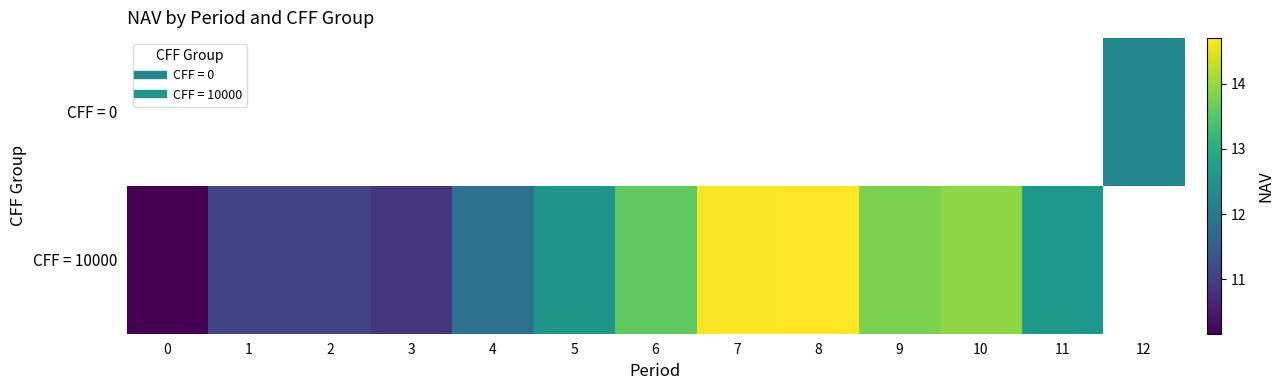

Which series changed the most between 6 and 9?

row_1